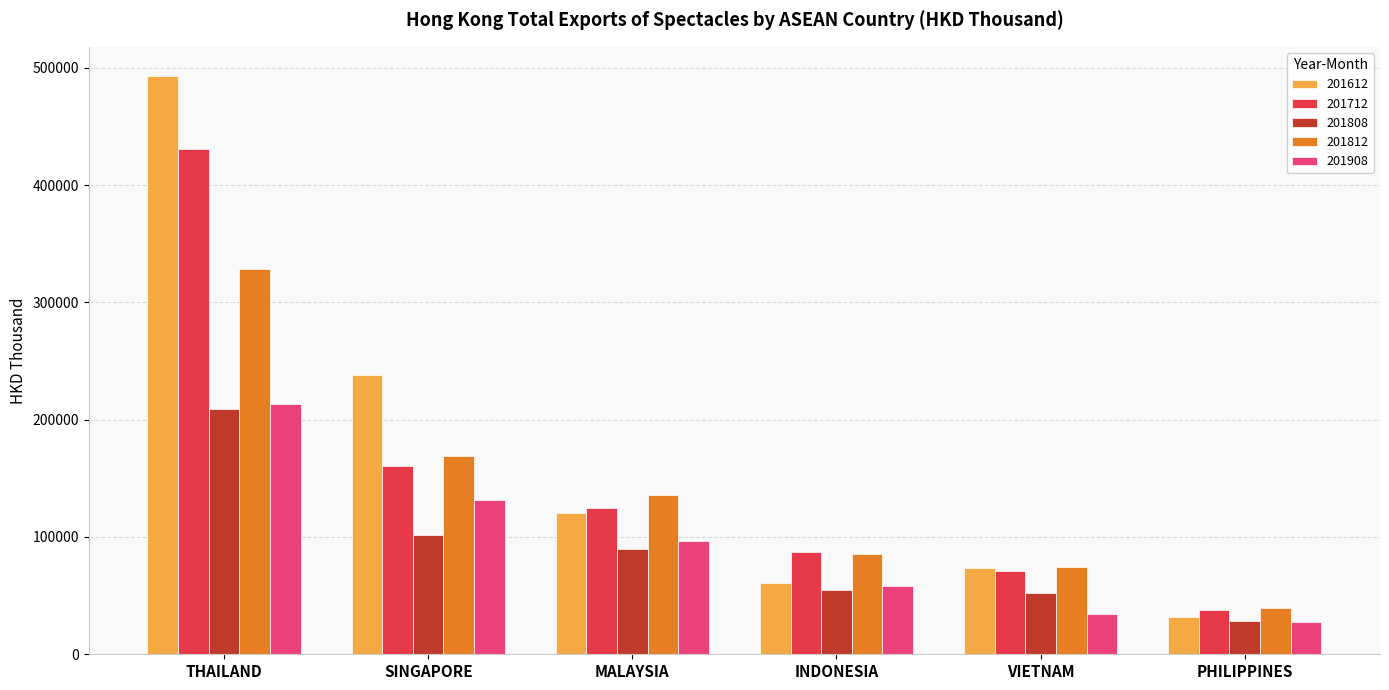

What is the average value of the 201808 series?

89330.7